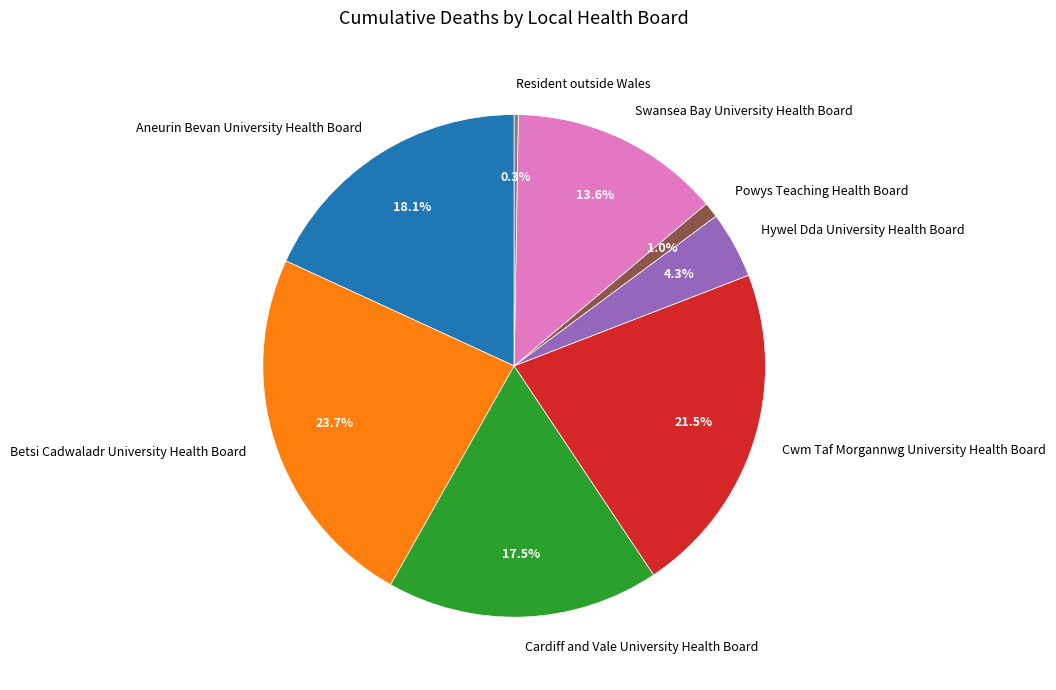

Does Hywel Dda University Health Board represent more than half of the total?

No